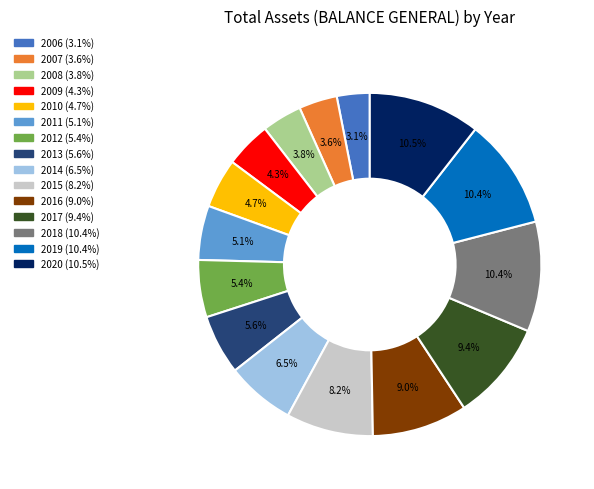

Combined, do 2020 and 2017 account for over 50%?

No